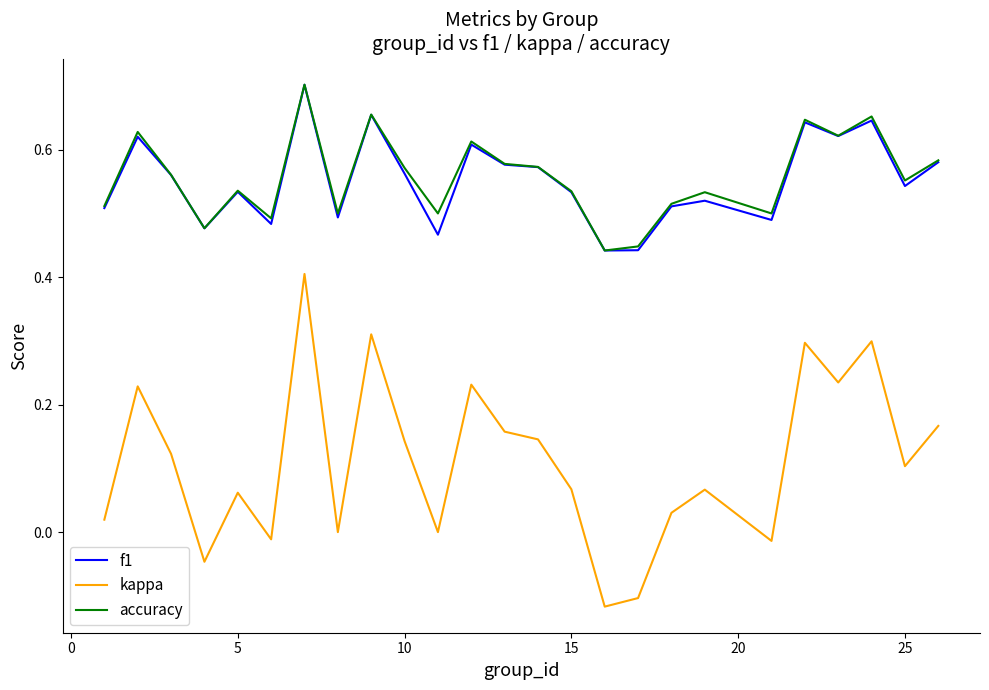

Which series has the largest range (max minus min)?

kappa